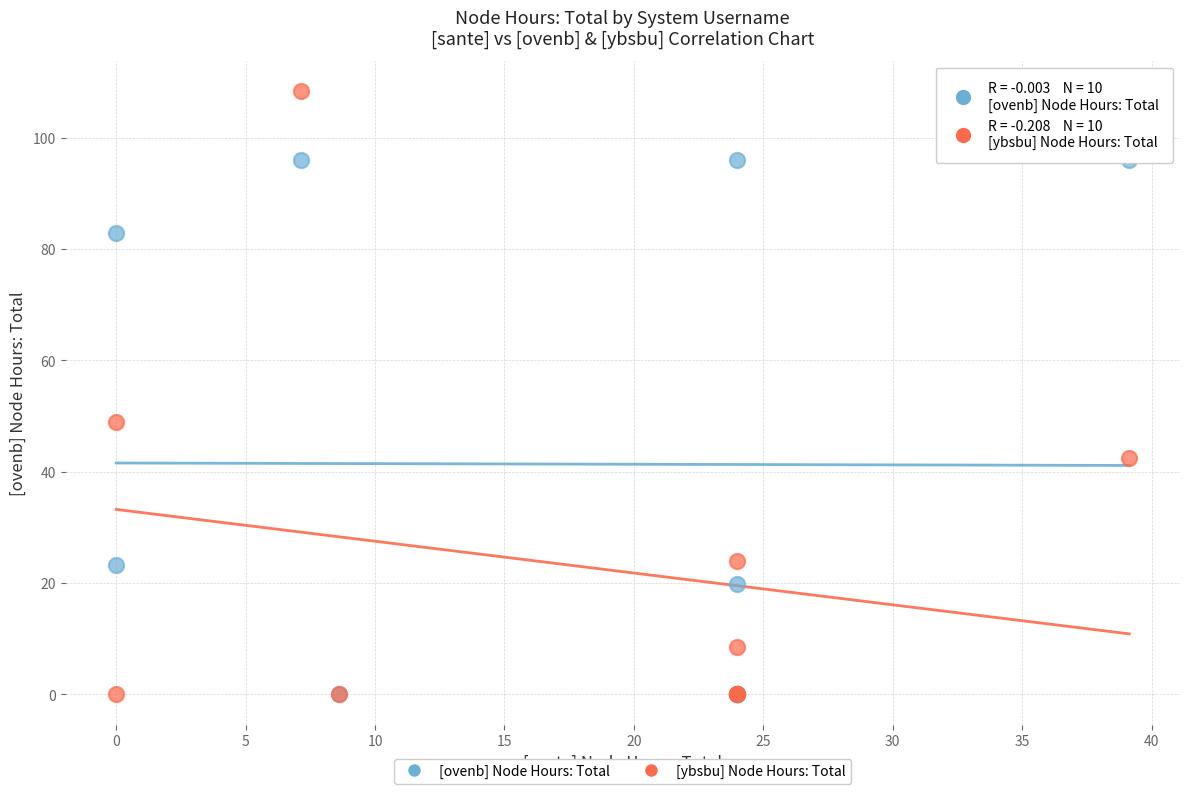

Across all series, what Y value is closest to 54?

48.9